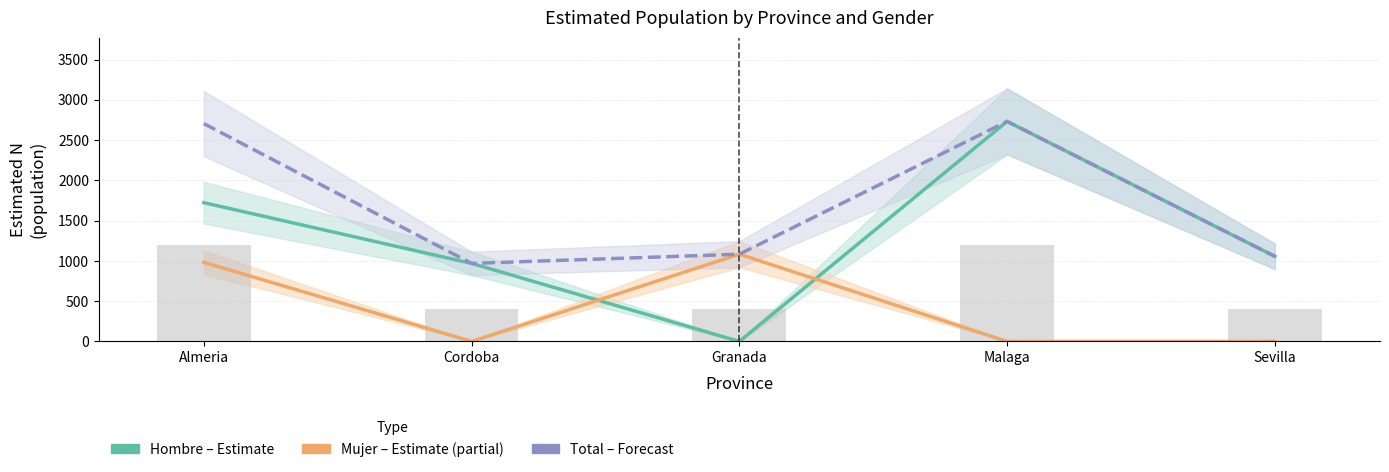

Which series has the widest spread of values?

Hombre (Estimate)